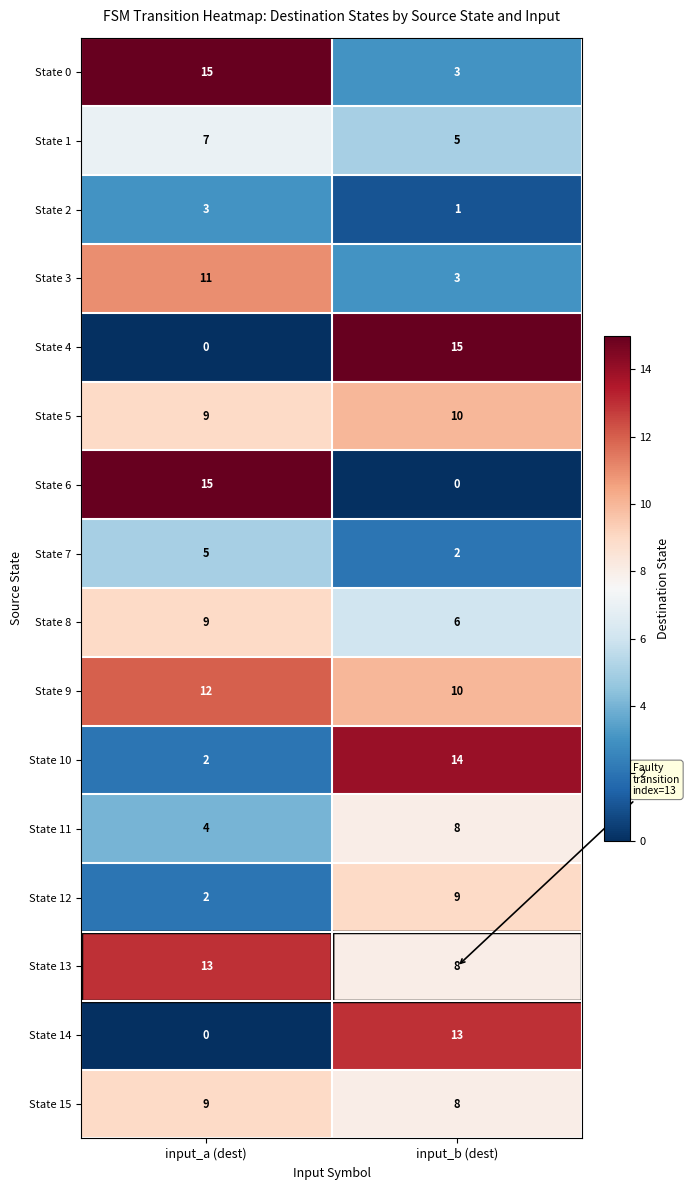

What is the average value of the State 12 series?

6